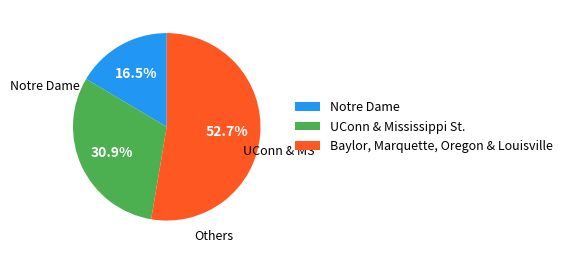

To the nearest percent, what is the average slice percentage?

33%